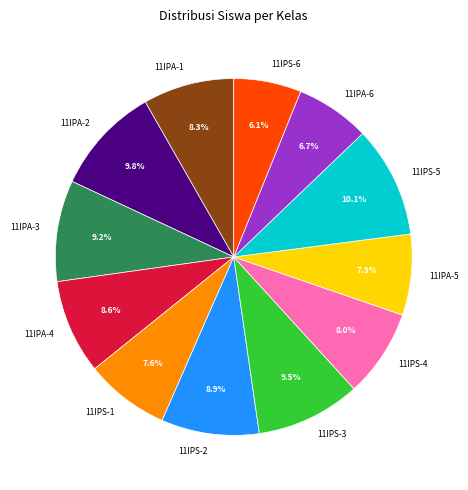

To the nearest percent, what is the combined percentage of 11IPA-4 and 11IPS-1?

16%